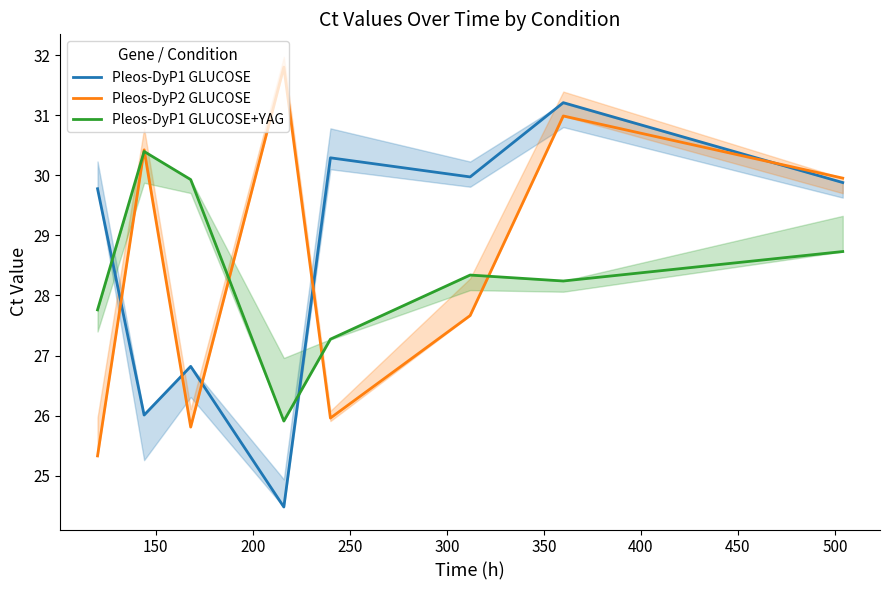

Reading left to right, transcribe all the data shown in this chart.

Pleos-DyP1 GLUCOSE: 29.8	26.0	26.8	24.5	30.3	30.0	31.2	29.9
Pleos-DyP2 GLUCOSE: 25.3	30.4	25.8	31.8	26.0	27.7	31.0	30.0
Pleos-DyP1 GLUCOSE+YAG: 27.8	30.4	29.9	25.9	27.3	28.3	28.2	28.7